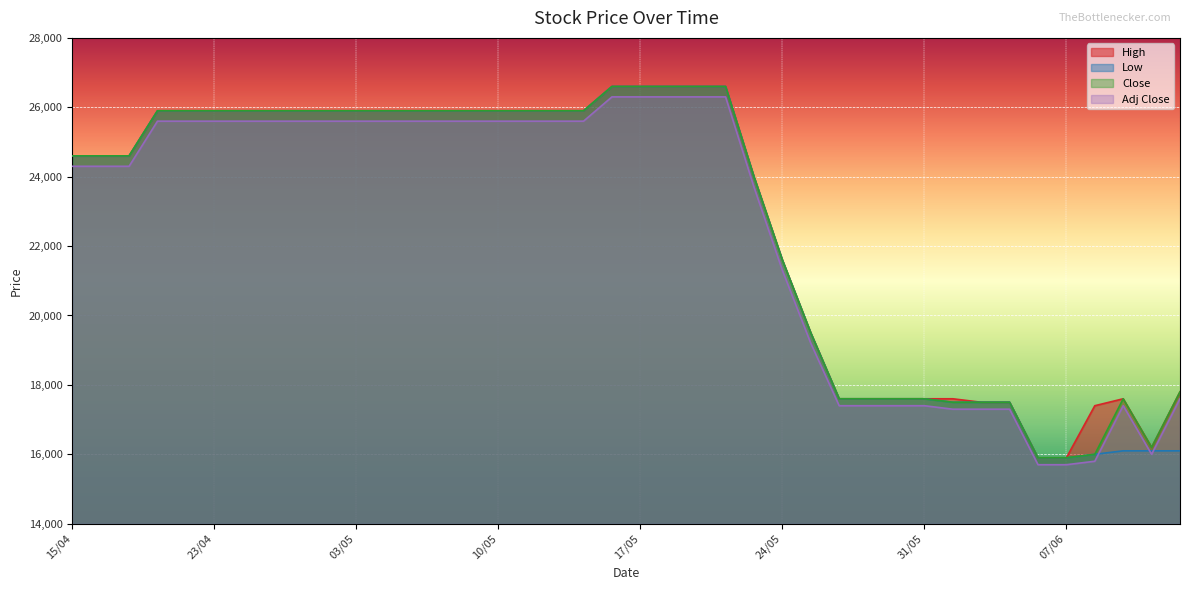

The High series shows 17500 at 05/06. True or false?

True